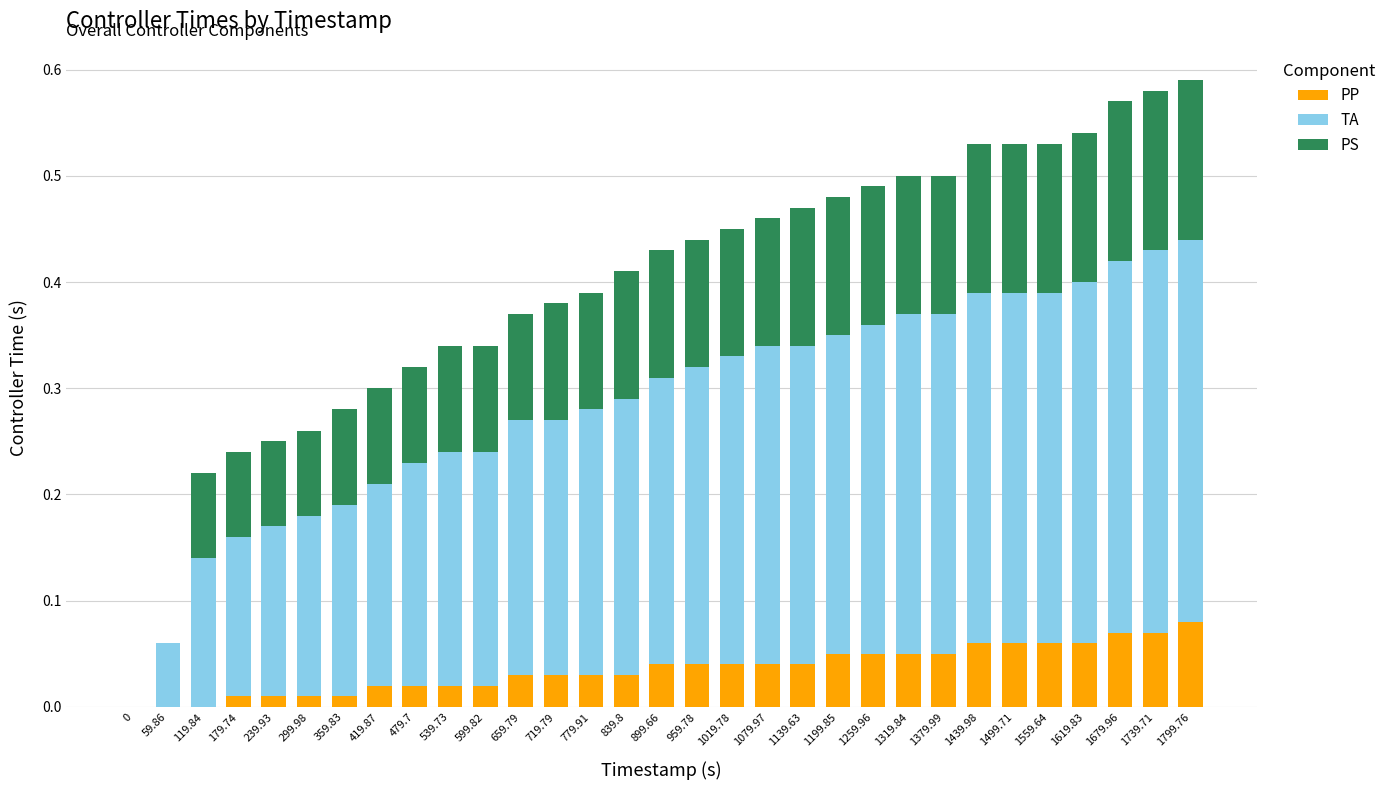

True or false: PP has a value of 0.0 at 419.87.

True